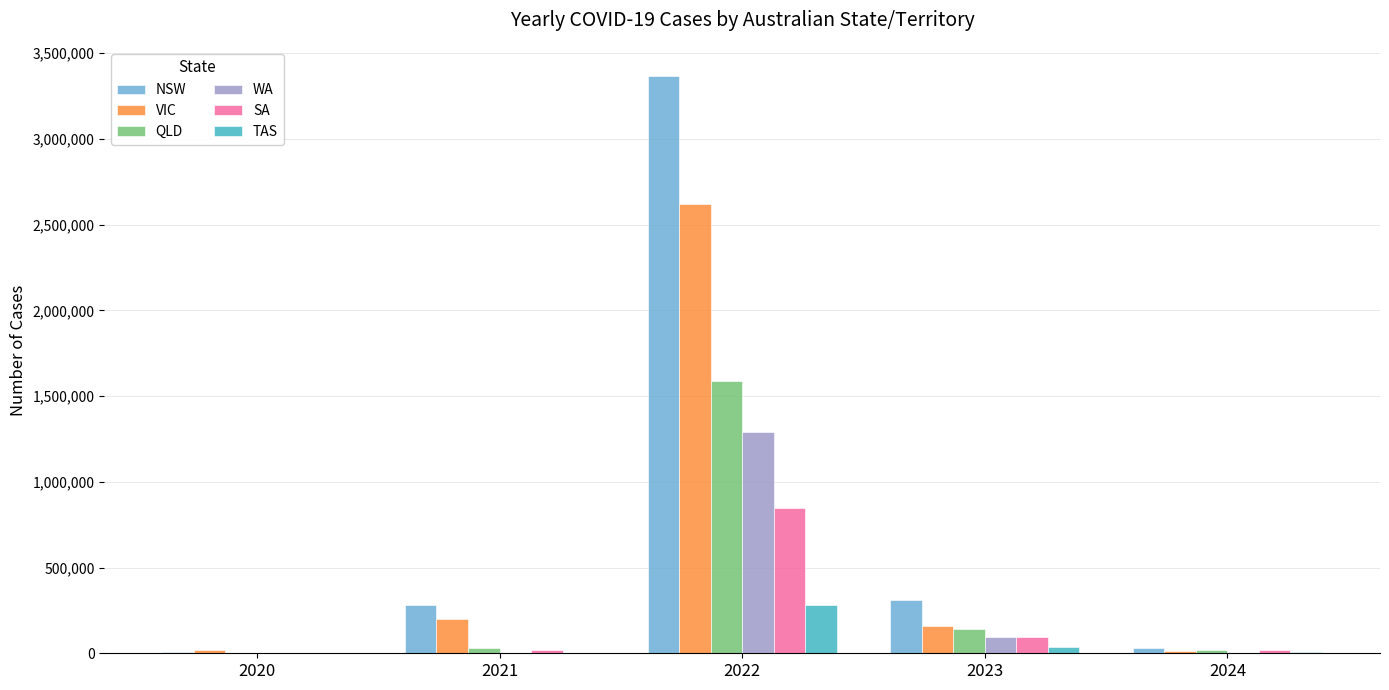

What are all the series names shown in the legend?

NSW, VIC, QLD, WA, SA, TAS